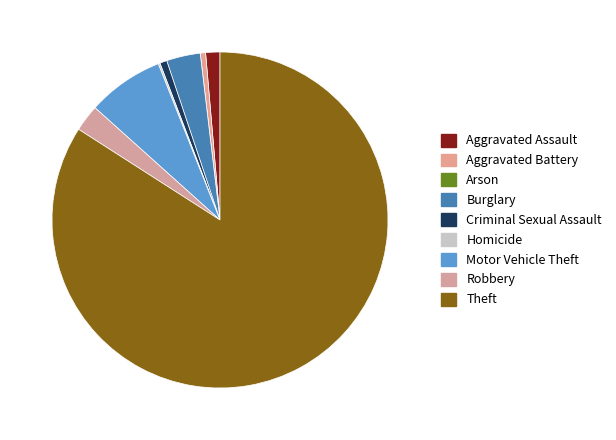

To the nearest percent, what portion does Aggravated Battery represent?

1%